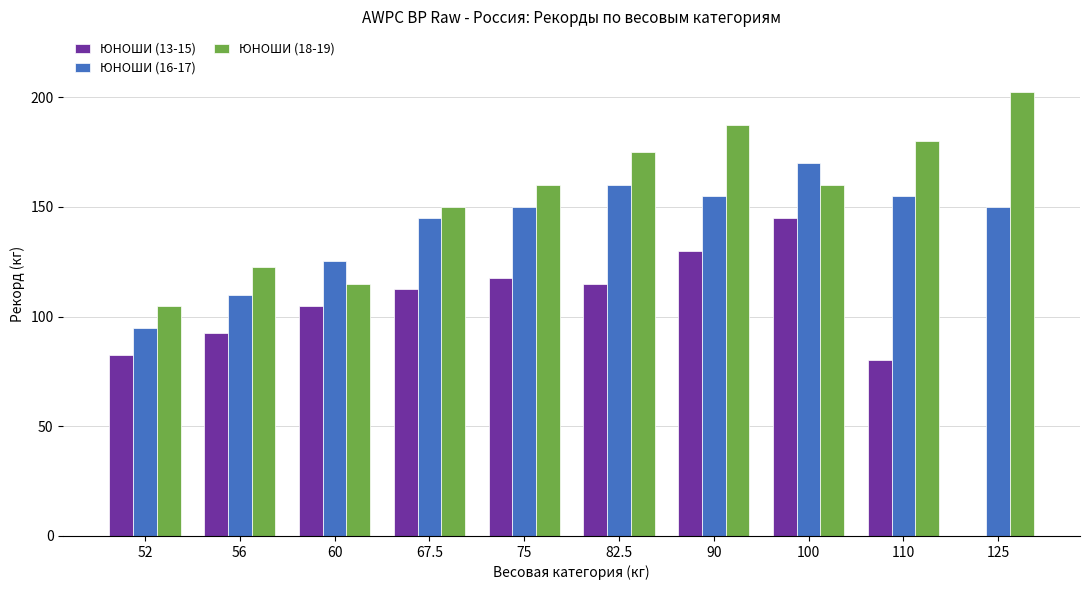

How many categories are shown in the chart?

10